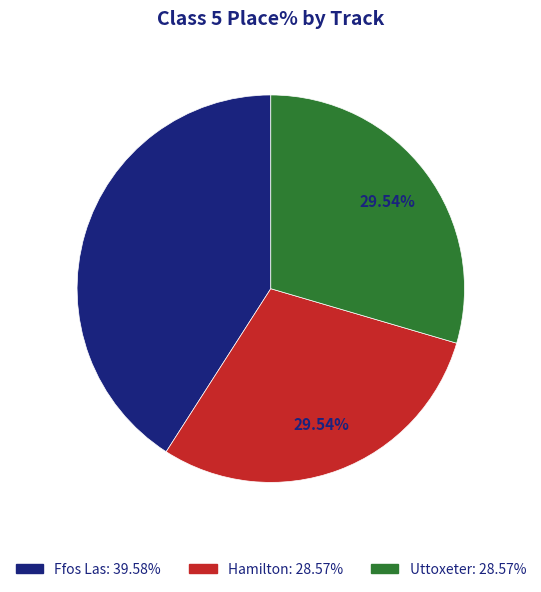

True or false: Uttoxeter accounts for 22% of the total.

False